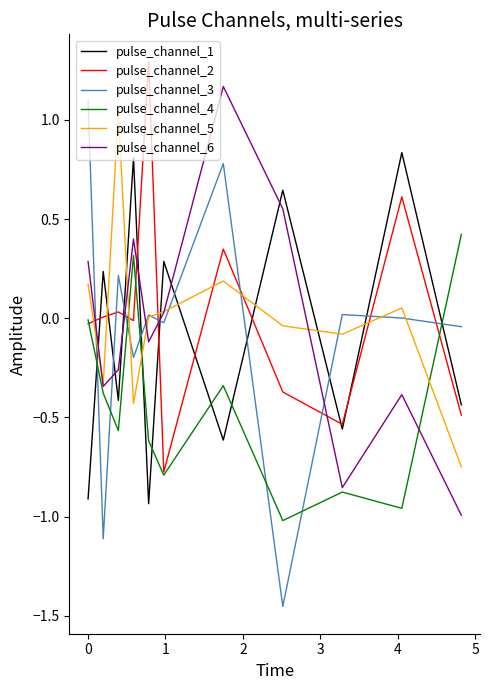

What is the difference between the maximum and second lowest values in the pulse_channel_1 series?

1.7